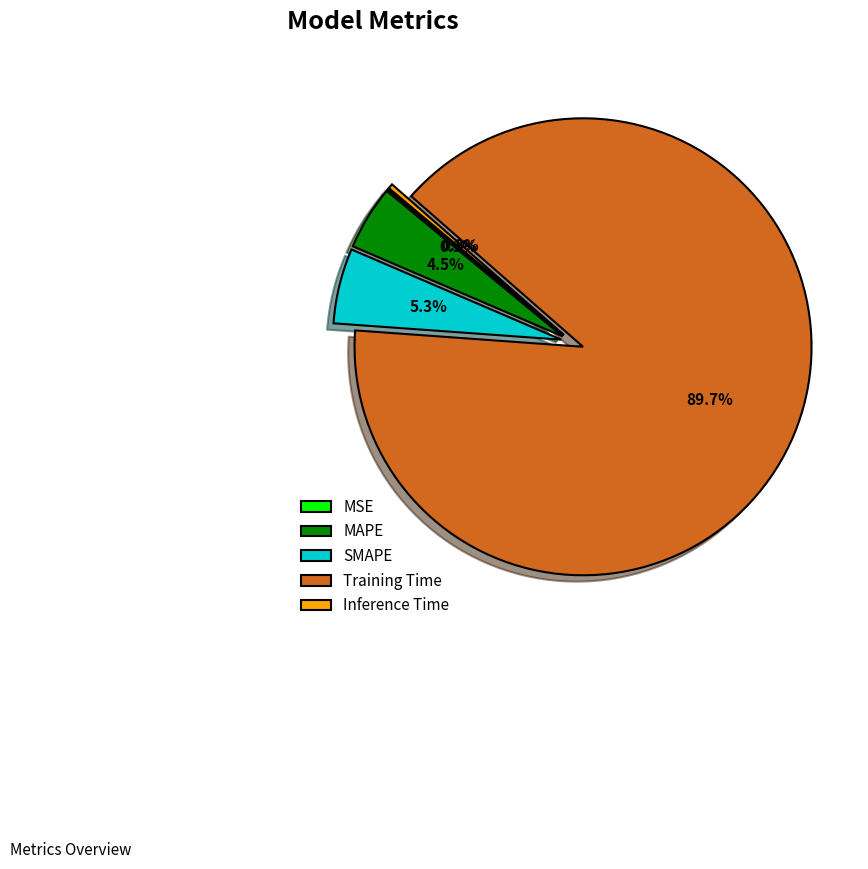

Between MAPE and Inference Time, which is larger?

MAPE